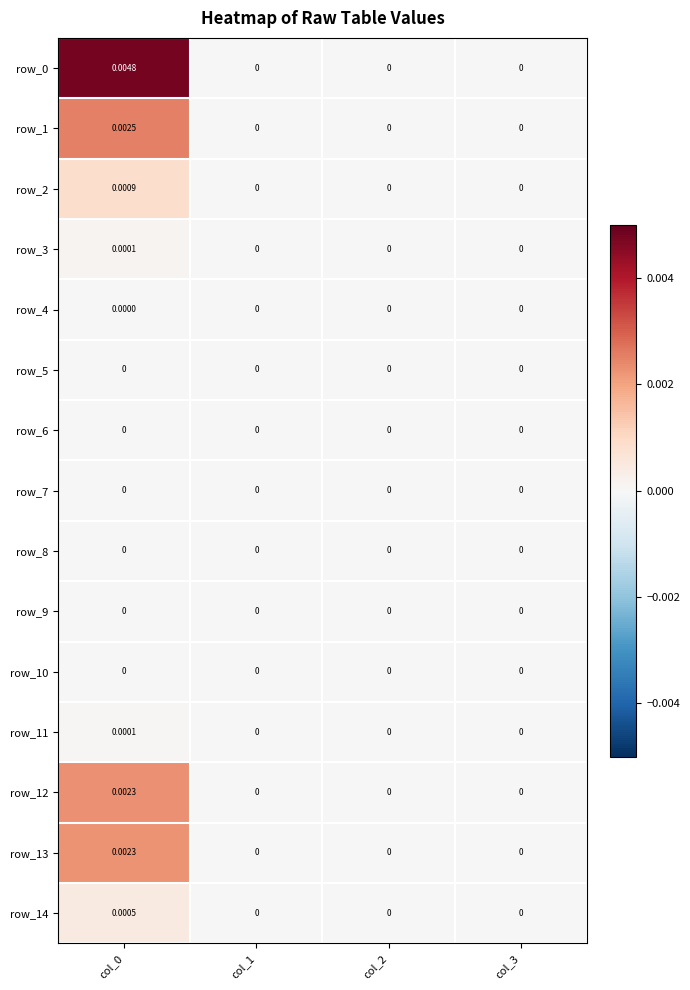

Is the value of row_13 at col_0 greater than the value of row_7 at col_0?

Yes